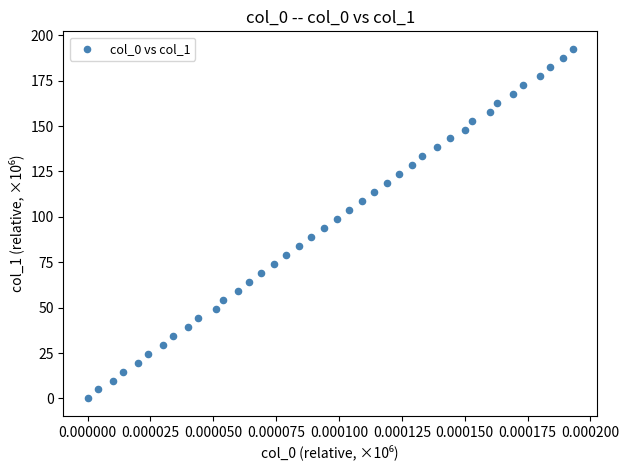

What is the range of Y values (max minus min)?

192.5